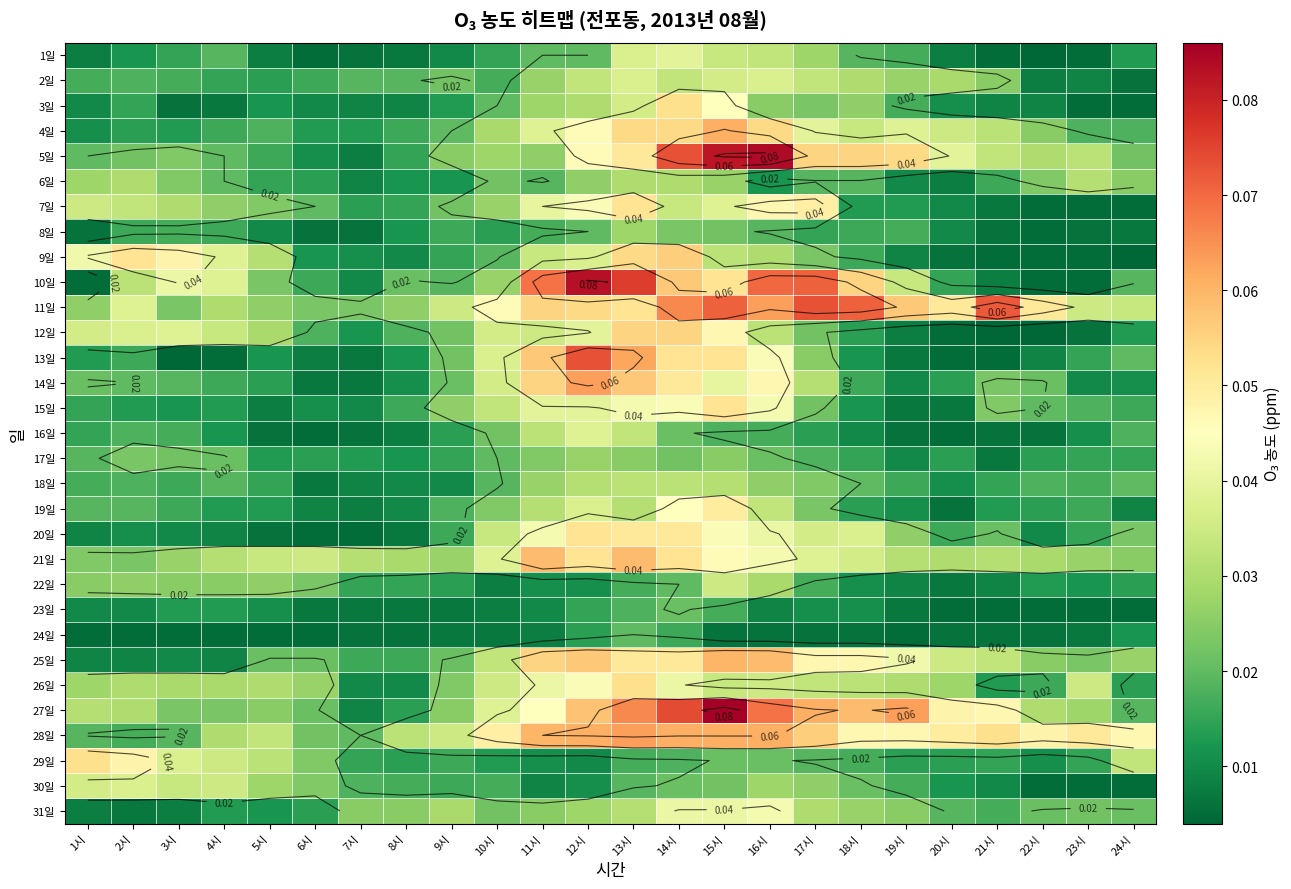

What is the spread (max minus min) of values at 21시?

0.1